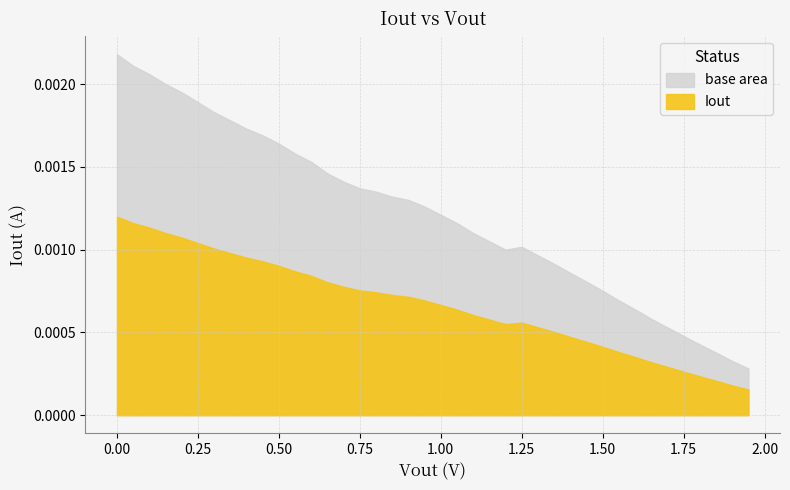

True or false: there are more than 1 points higher than both neighbors.

False